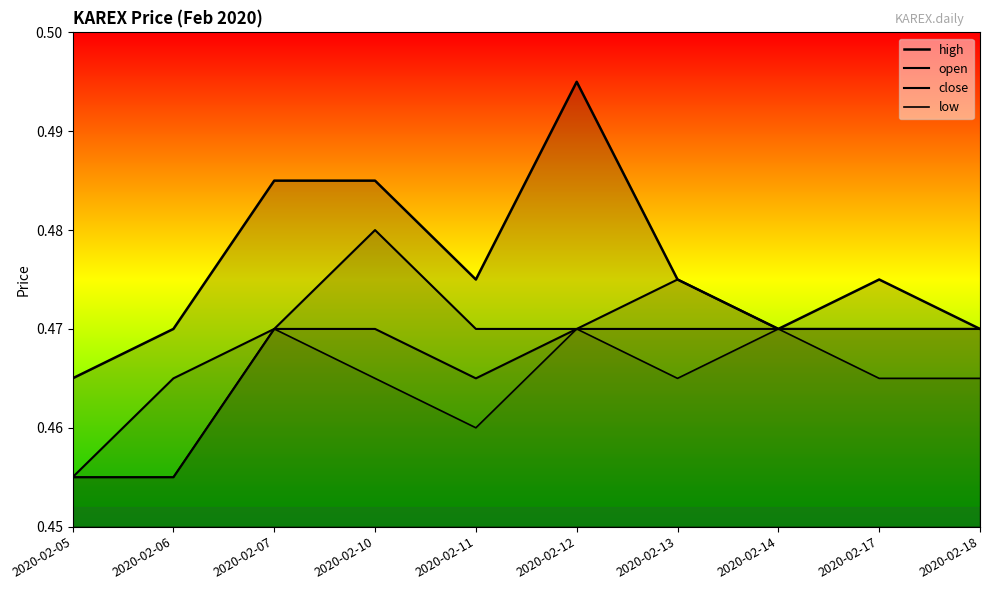

Is this an area chart (filled region under the line)?

No